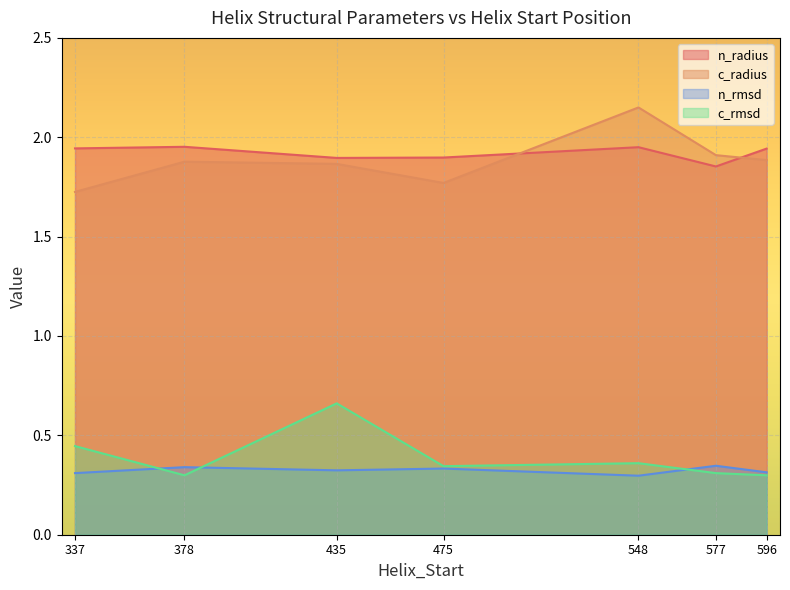

True or false: n_radius and c_rmsd intersect in this chart.

False